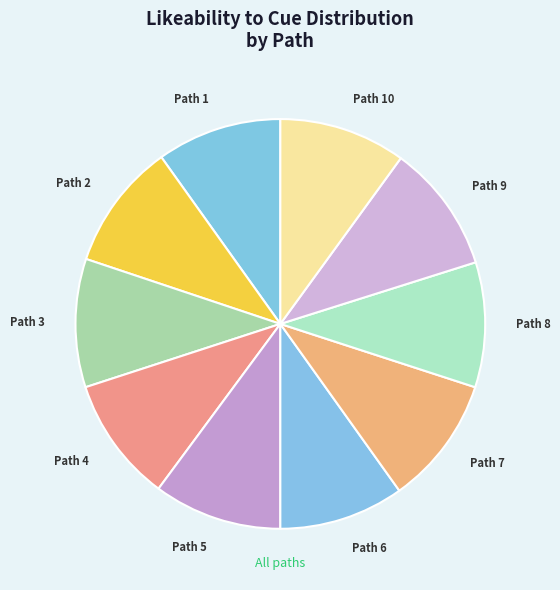

Is the sum of Path 6 and Path 9 greater than half?

No